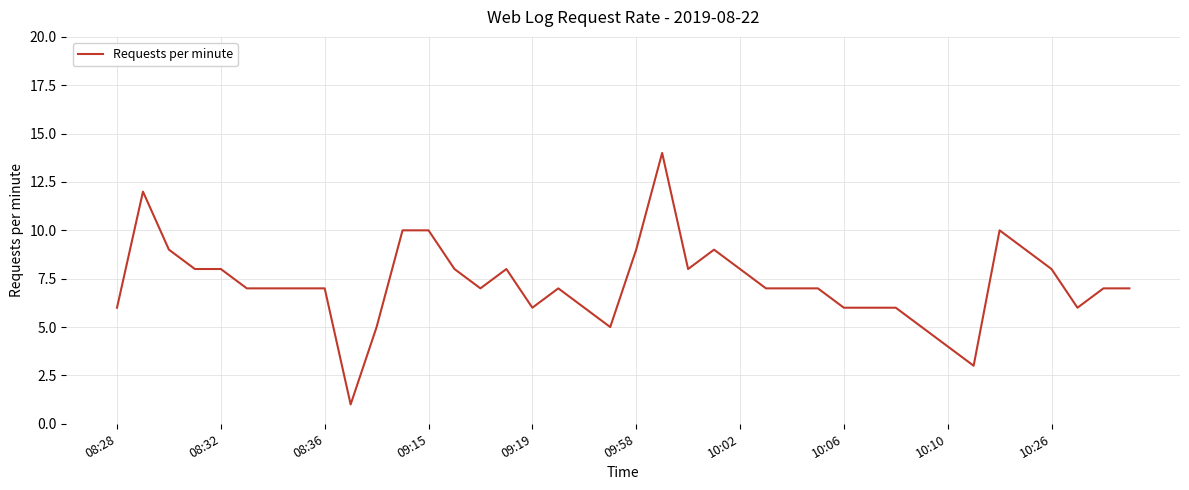

What is the difference between the maximum and minimum values?

13